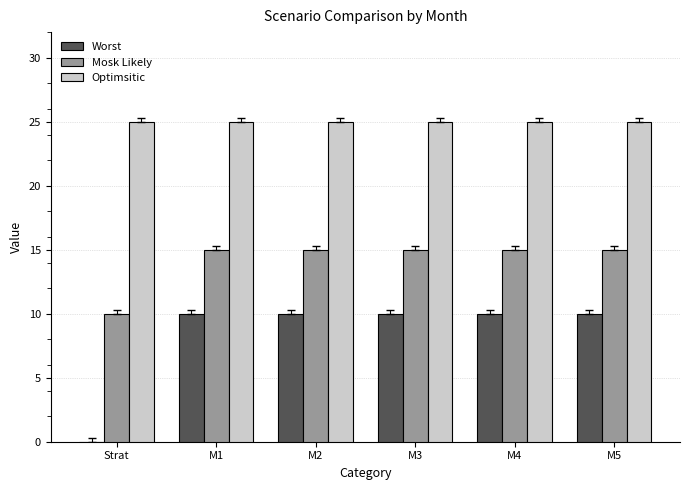

Which series has the widest spread of values?

Worst